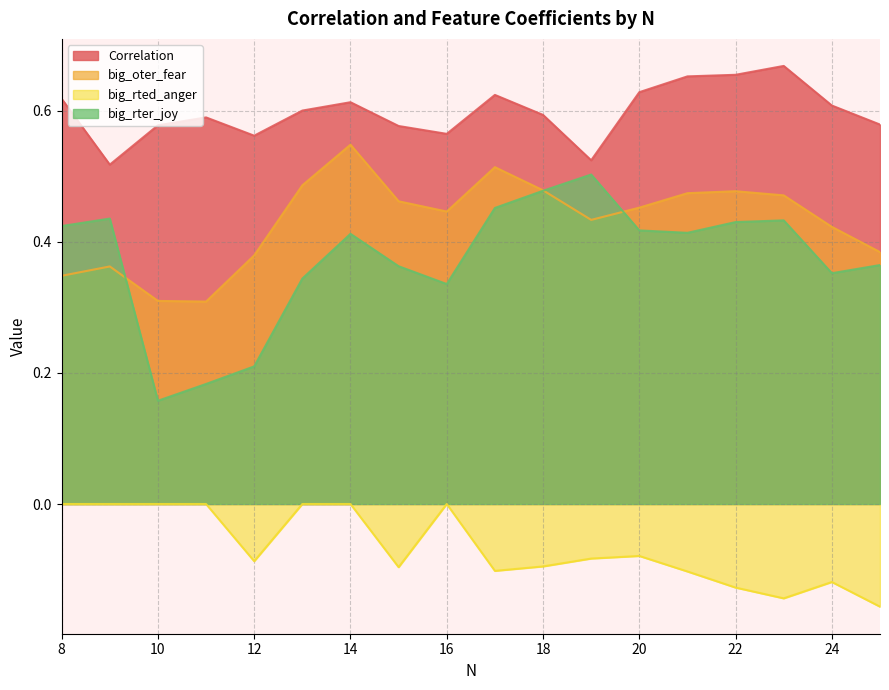

What is the approximate value of big_rter_joy at 10?

0.2